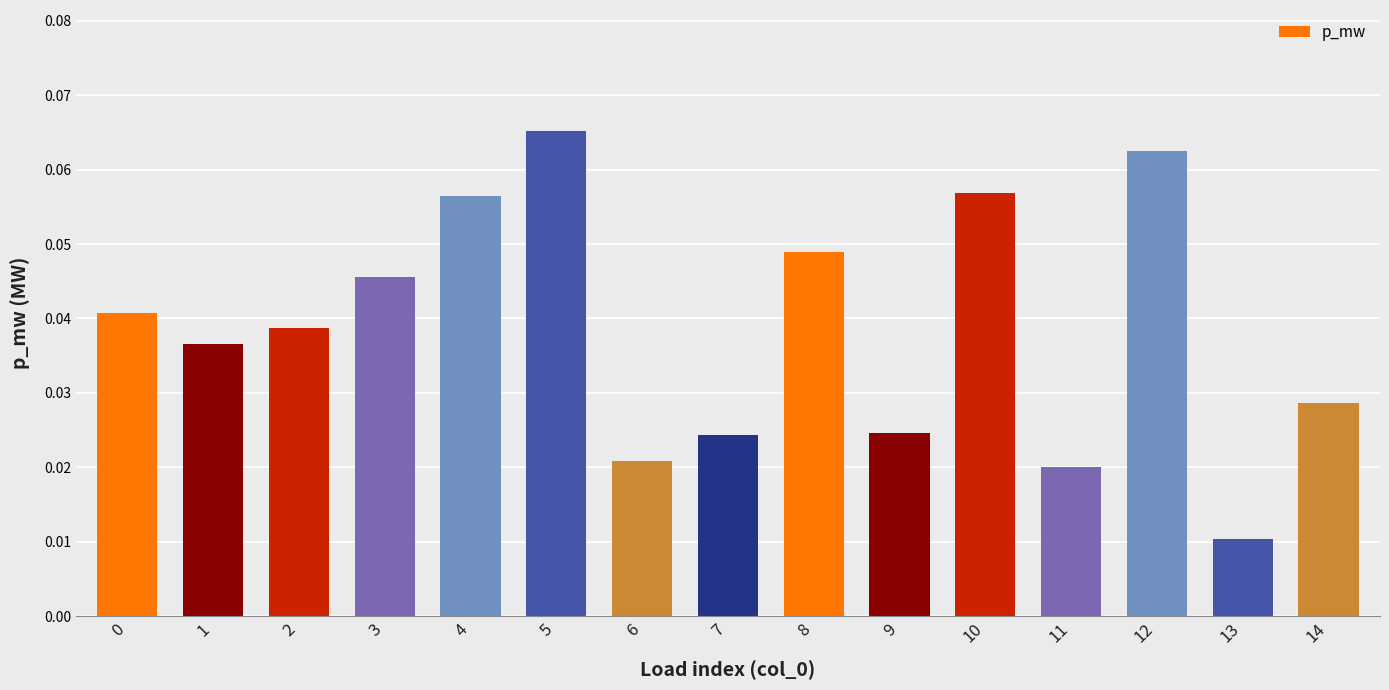

Which category has the lowest value across all series?

13